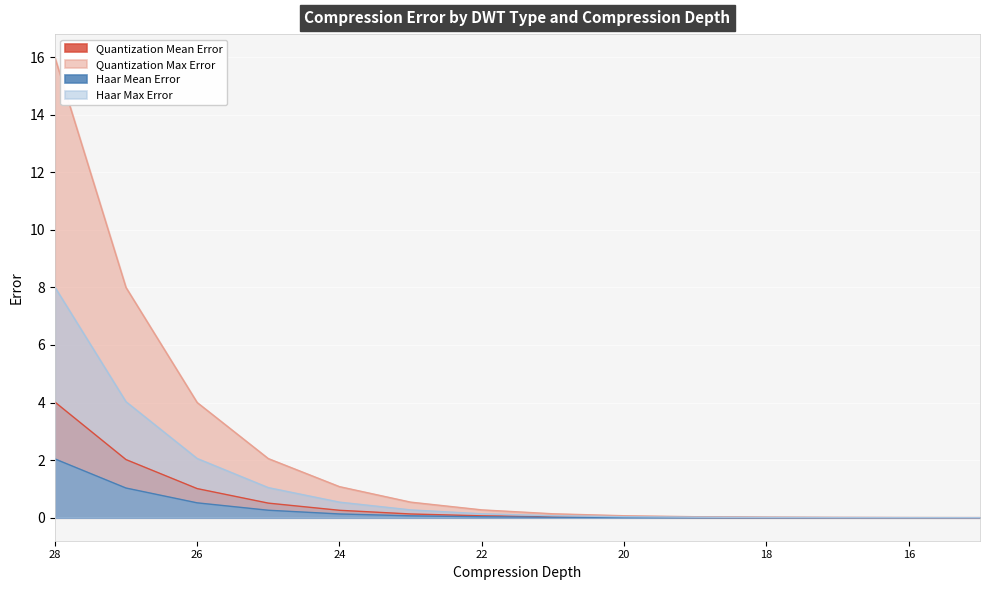

Which series has the largest total across all categories?

Quantization Max Error